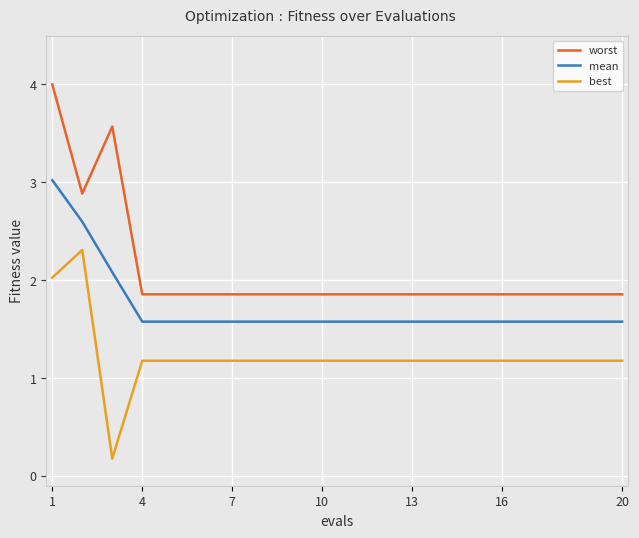

List the series in order of their peak value, highest first.

worst, mean, best